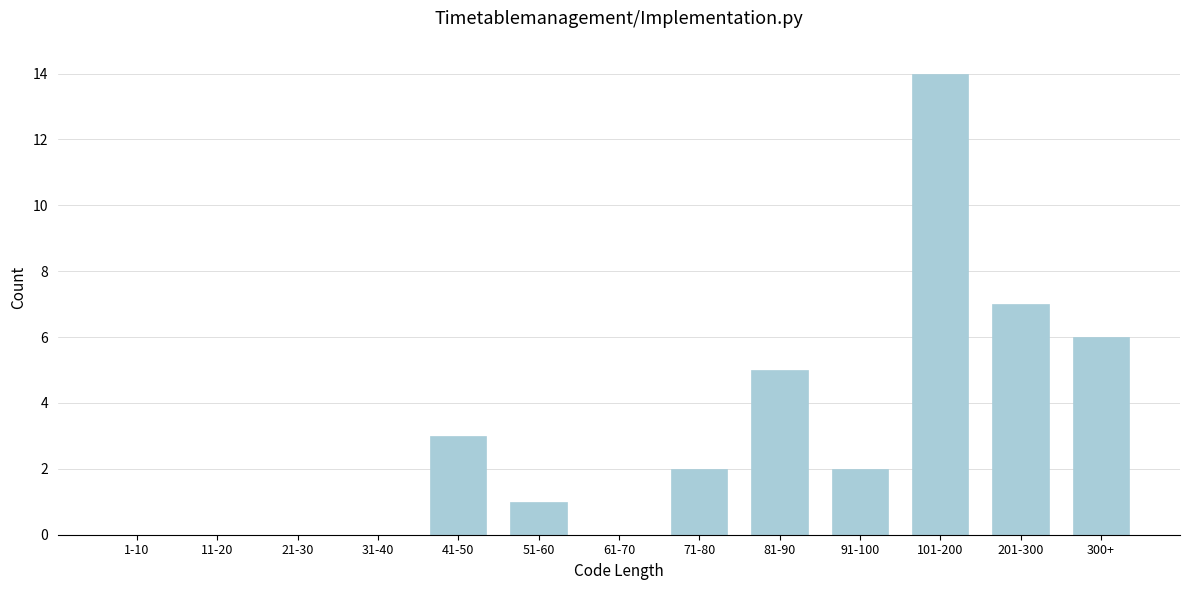

Reading left to right, extract all data points from this chart.

1-10=0	11-20=0	21-30=0	31-40=0	41-50=3	51-60=1	61-70=0	71-80=2	81-90=5	91-100=2	101-200=14	201-300=7	300+=6